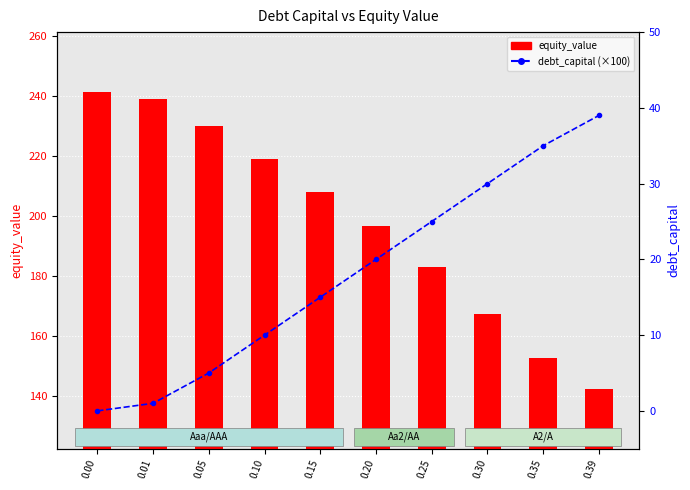

Does the chart contain stacked bars?

No